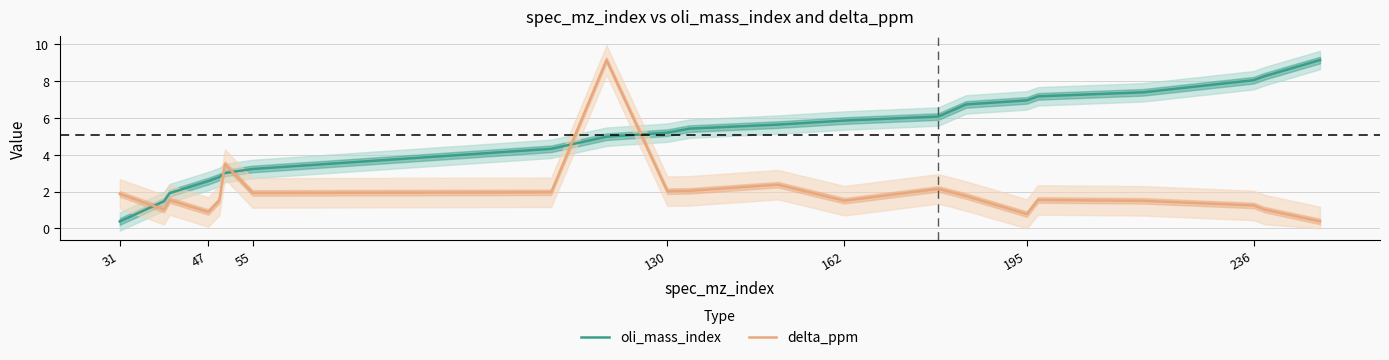

What are all the series names shown in the legend?

oli_mass_index, delta_ppm